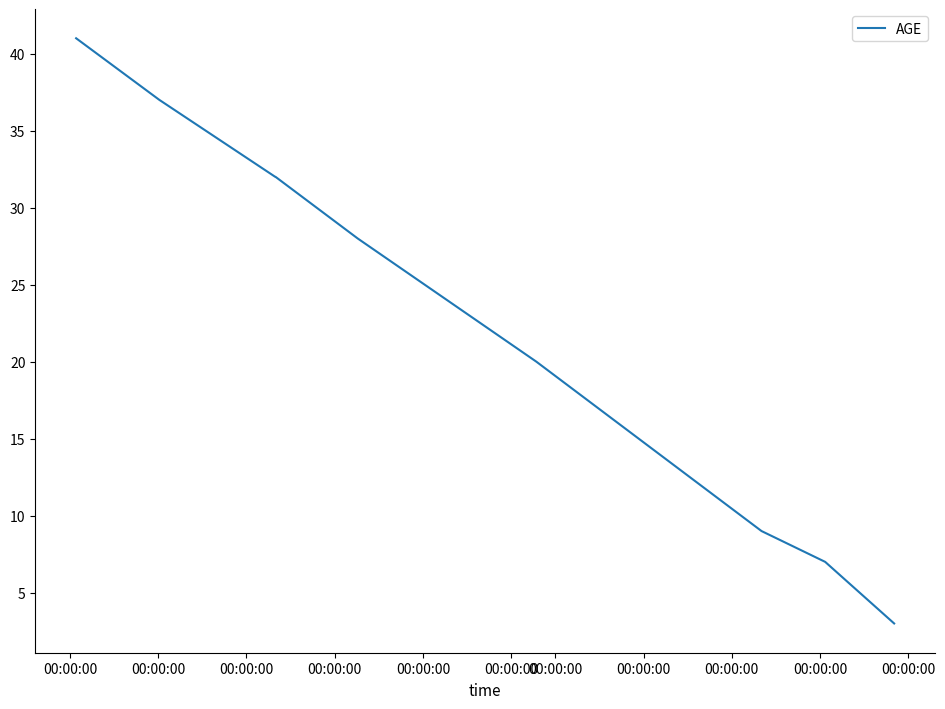

What is the smallest value displayed?

3